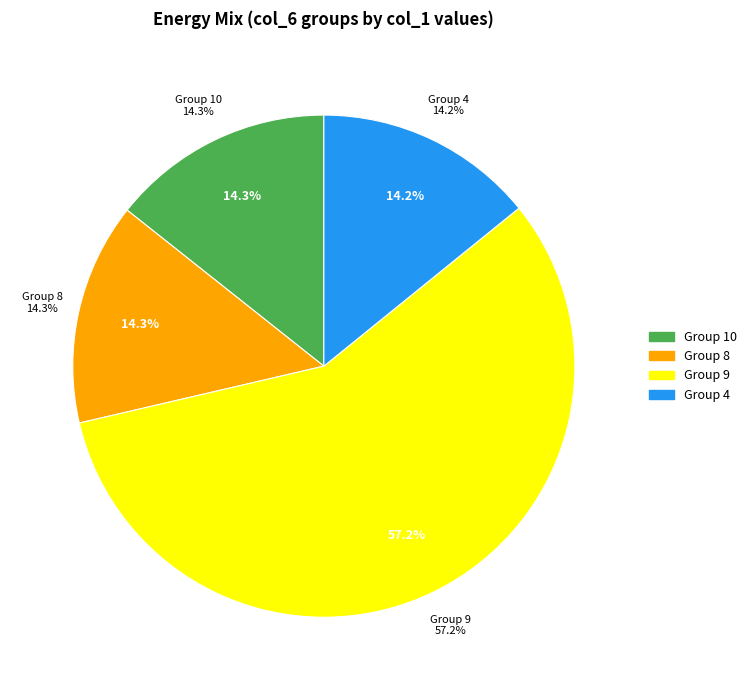

To the nearest percent, what portion does 4 represent?

14%